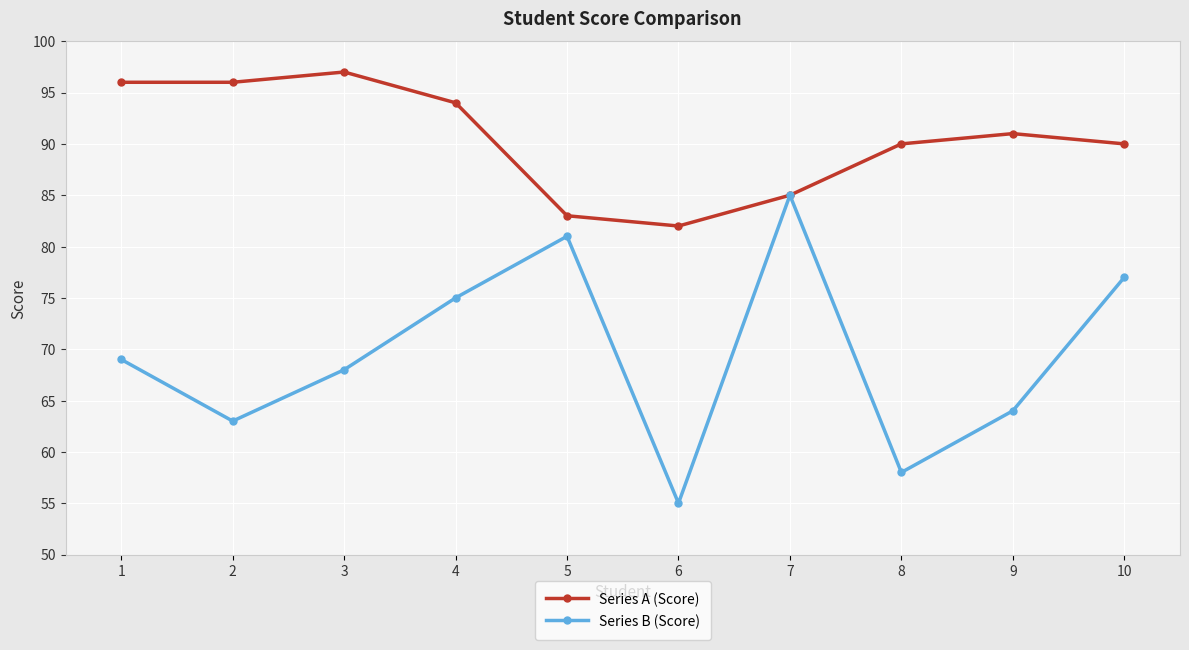

Reading left to right, what are all the values shown in this chart?

Series A (Score): 1=96	2=96	3=97	4=94	5=83	6=82	7=85	8=90	9=91	10=90
Series B (Score): 1=69	2=63	3=68	4=75	5=81	6=55	7=85	8=58	9=64	10=77